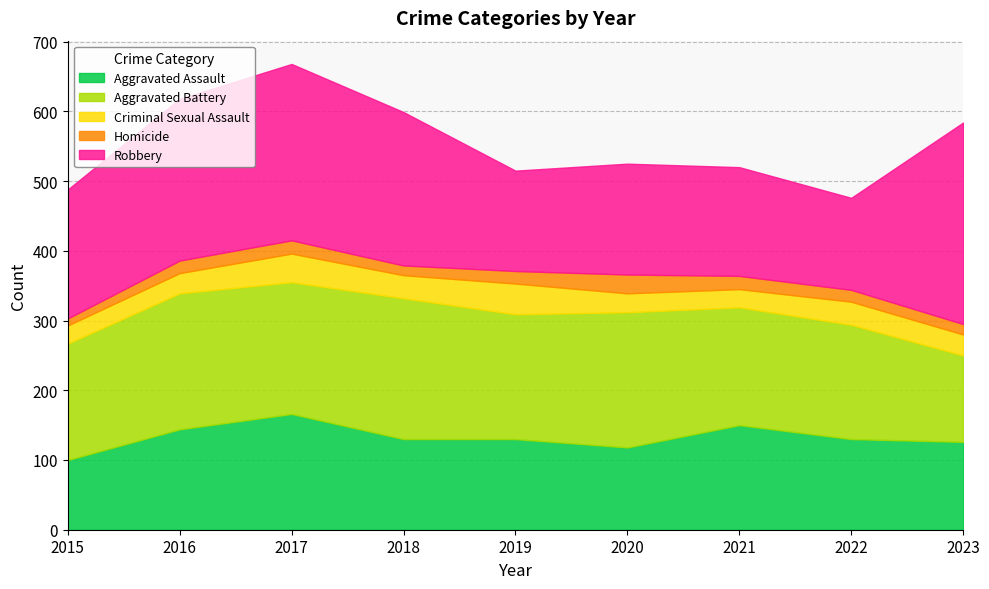

What is the sum of all Criminal Sexual Assault values?

289